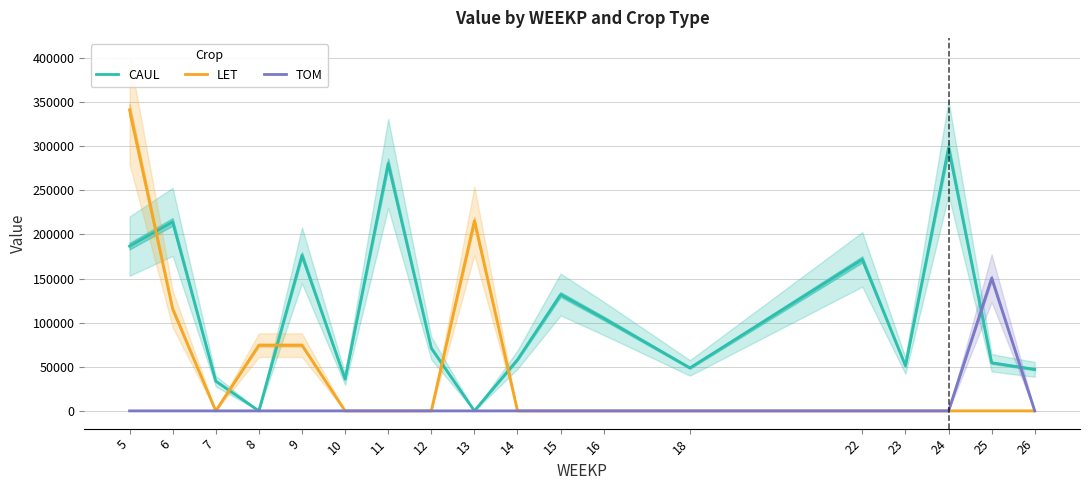

True or false: TOM and LET intersect in this chart.

False